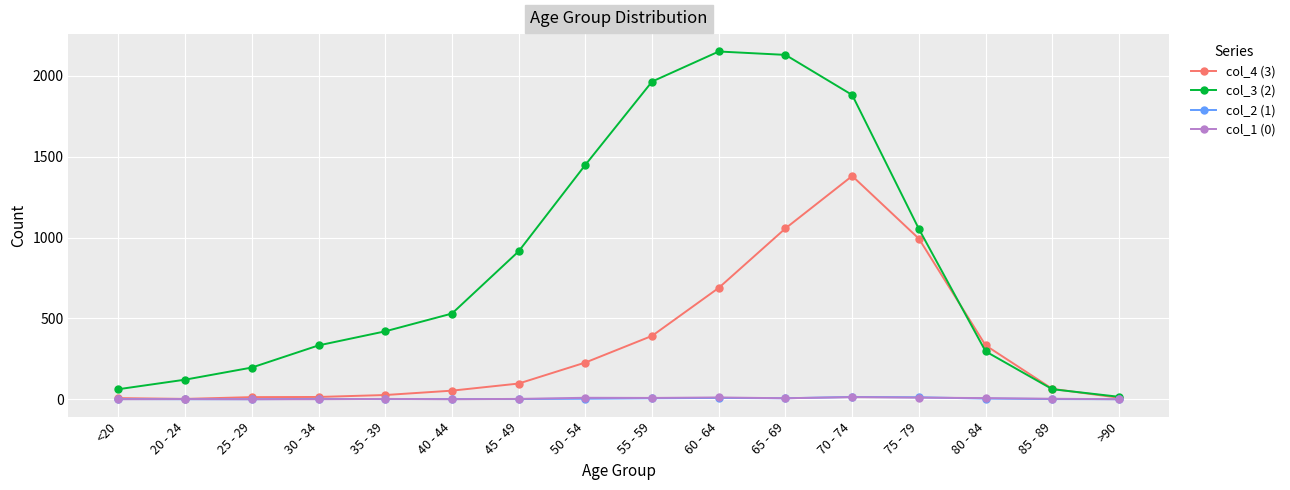

The col_1 (0) series shows 0 at 25 - 29. True or false?

True